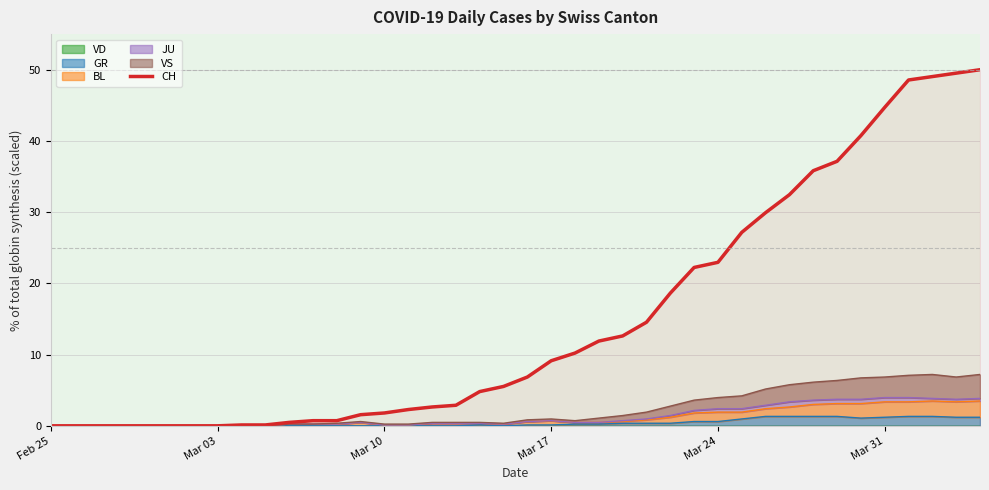

Where is the data nearest to the value 25?

Mar 24